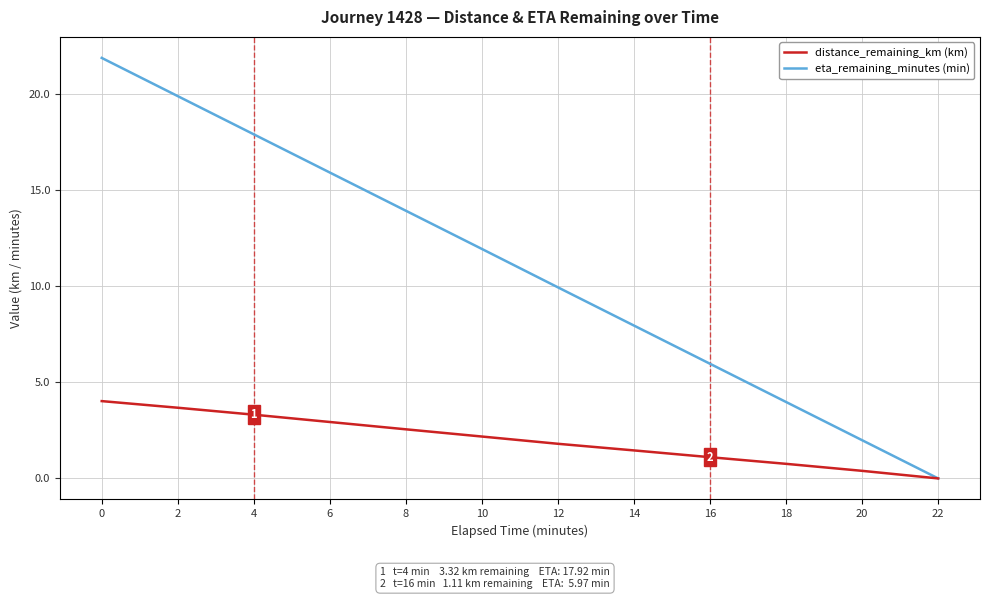

Which series changed the most between 8 and 18?

eta_remaining_minutes (min)